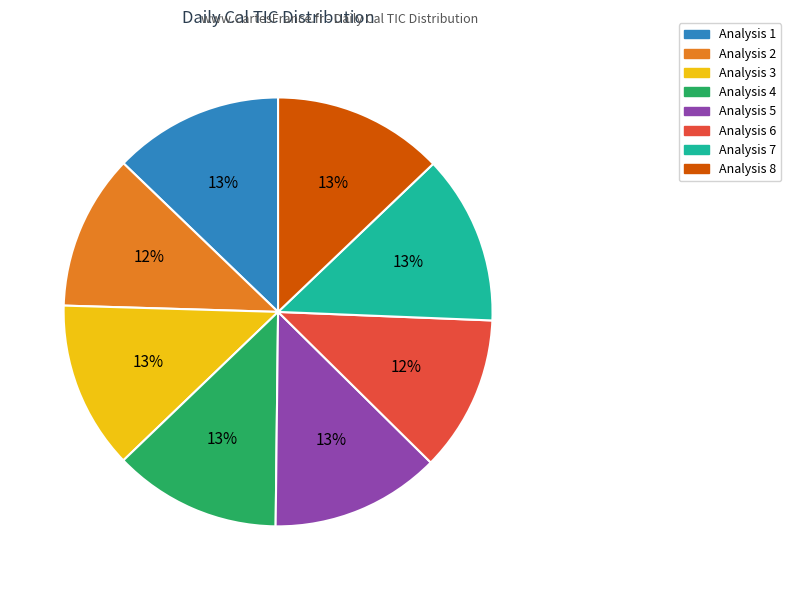

Is the sum of Analysis 4 and Analysis 8 greater than half?

No